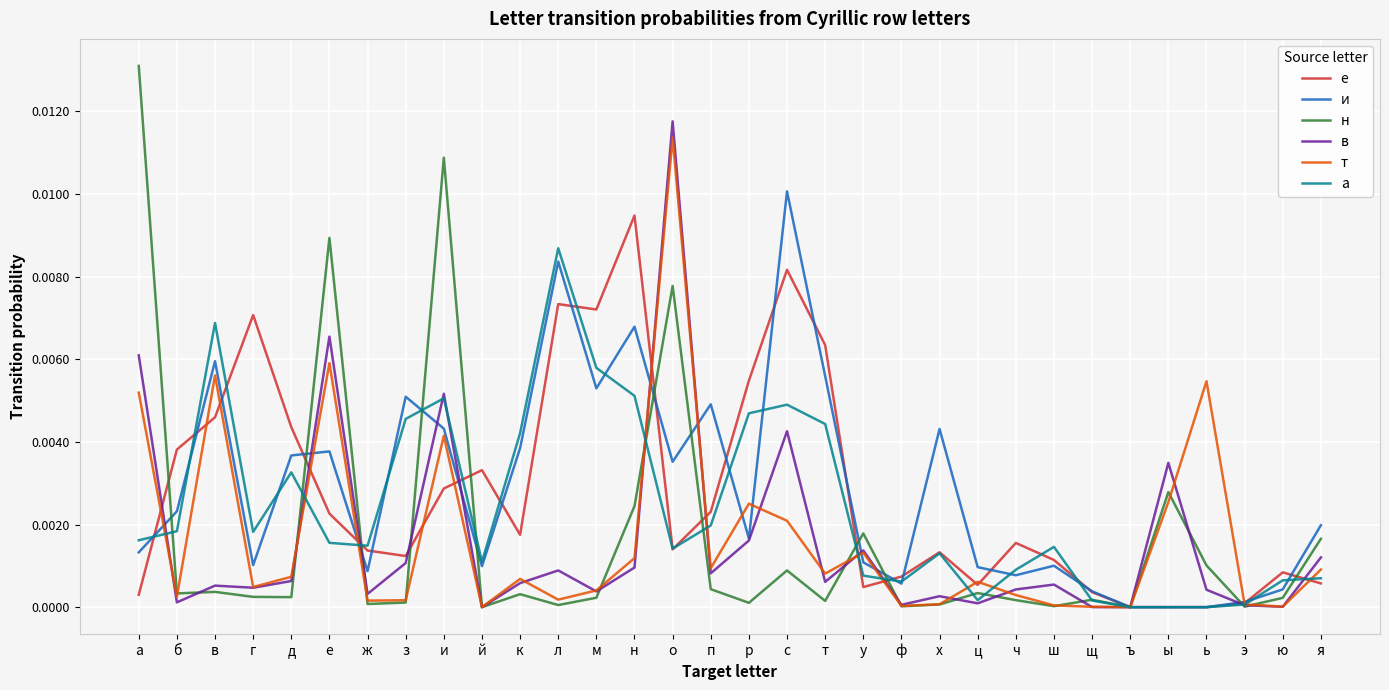

Is the value of а at д greater than the value of е at ф?

Yes